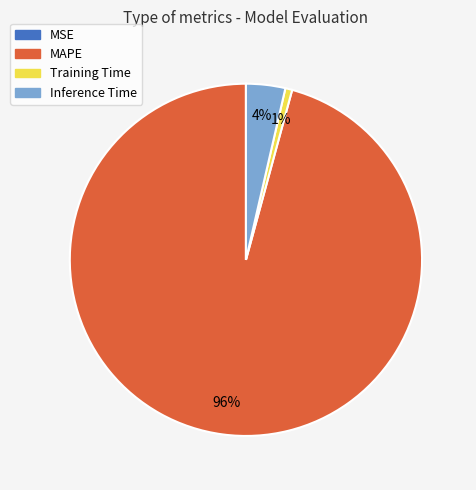

To the nearest percent, what is the average slice percentage?

25%